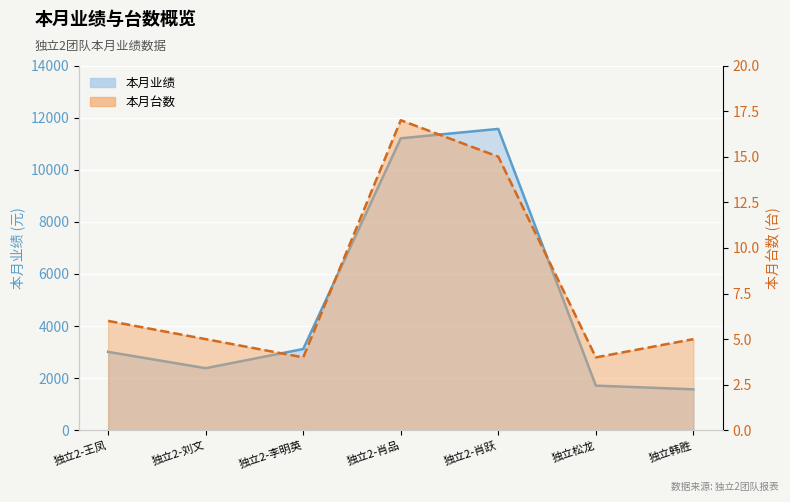

The 本月台数 series shows 15 at 独立2-肖跃. True or false?

True